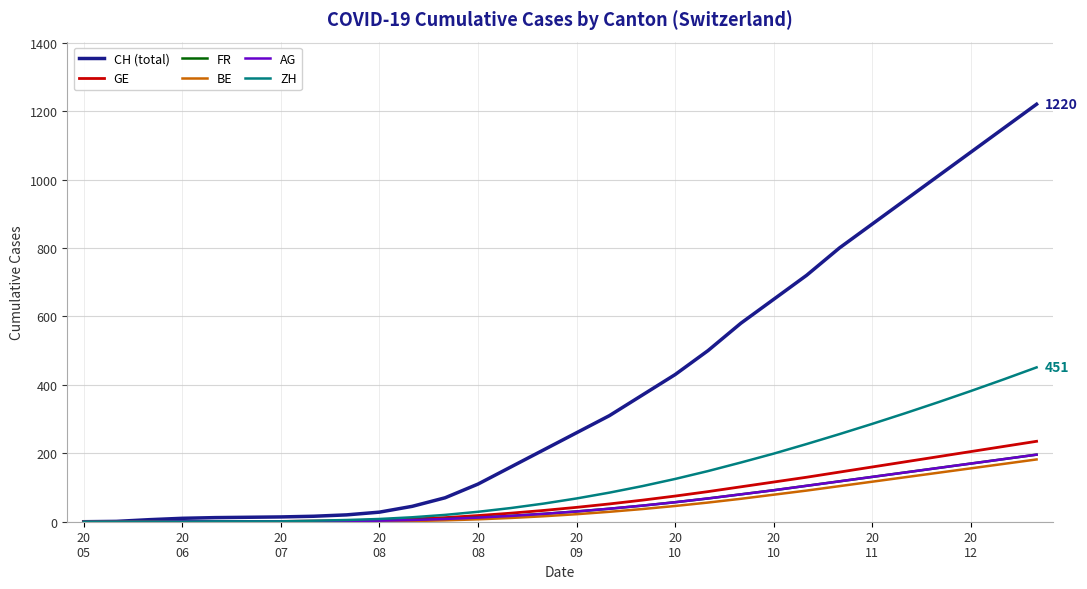

Which series has the widest spread of values?

CH (total)